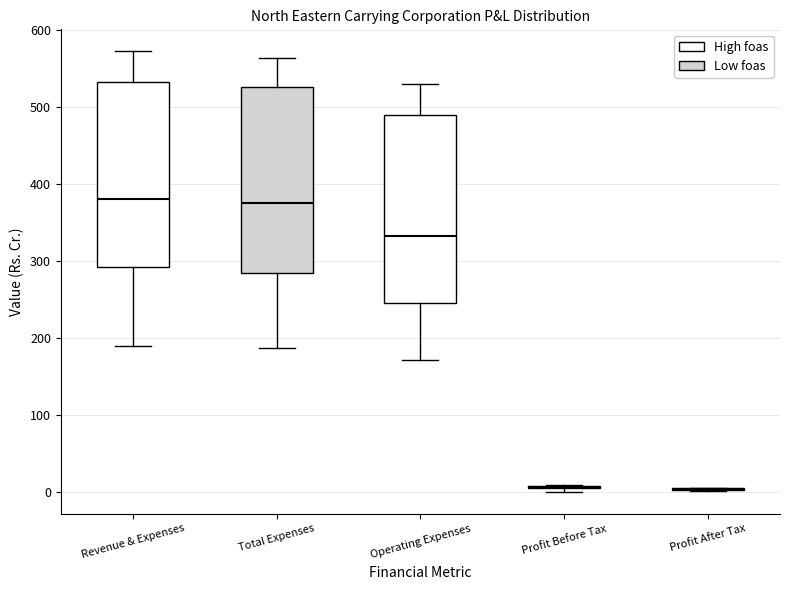

Reading left to right, transcribe this box plot: for each box, give where its median line is, the range the box spans, and where its two whiskers end, as read against the y-axis. The values are not printed on the chart, so give them approximately, as read against the axis.

Revenue & Expenses: median 380, box 290 to 530, whiskers 190 to 570
Total Expenses: median 370, box 280 to 530, whiskers 190 to 560
Operating Expenses: median 330, box 250 to 490, whiskers 170 to 530
Profit Before Tax: box collapsed to a line at 10, whiskers 0 to 10
Profit After Tax: box collapsed to a line at 10, whiskers 0 to 10